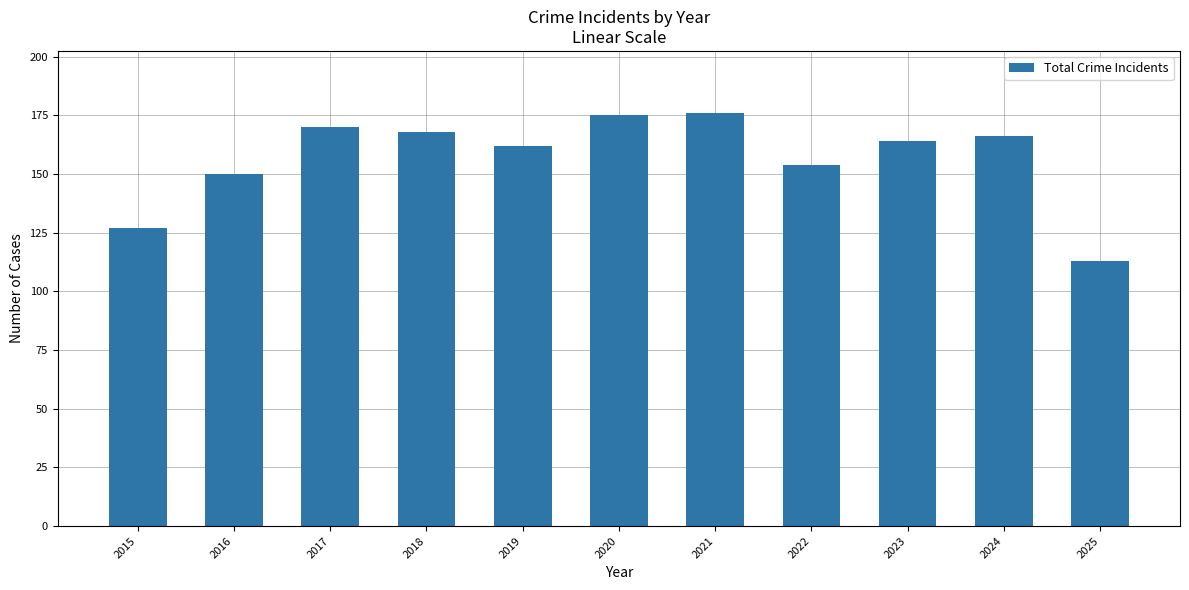

The chart shows a value of 72 at 2016. True or false?

False